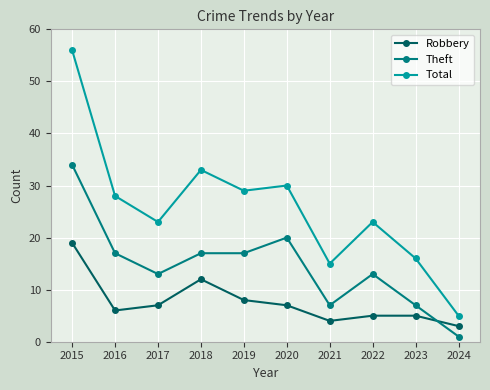

Does the chart have visible grid lines?

Yes